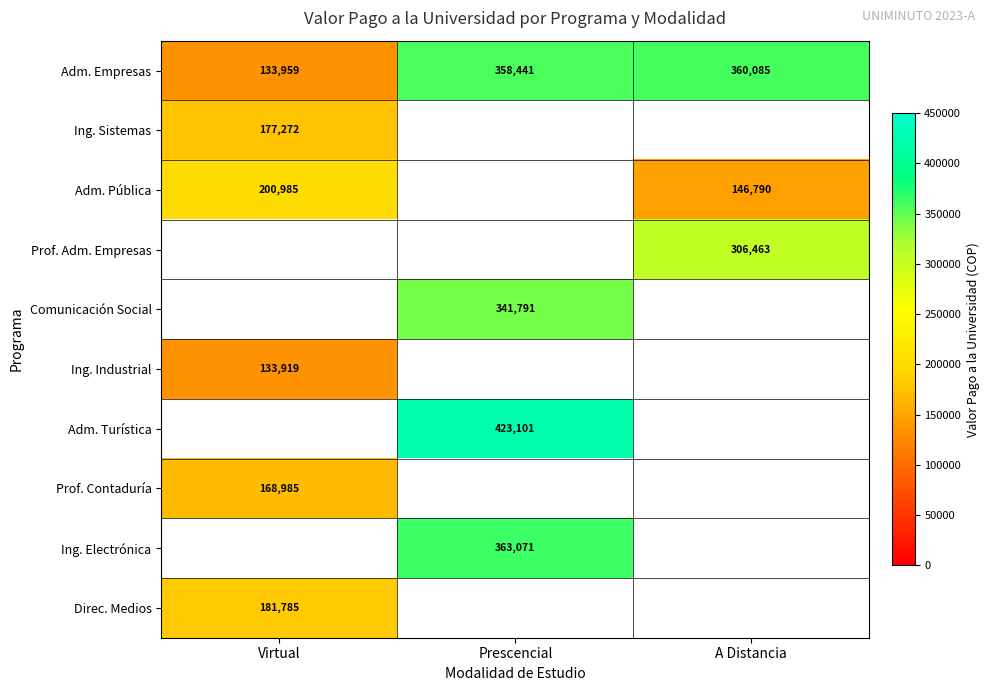

What is the difference between the highest and lowest values at Virtual?

67066.0